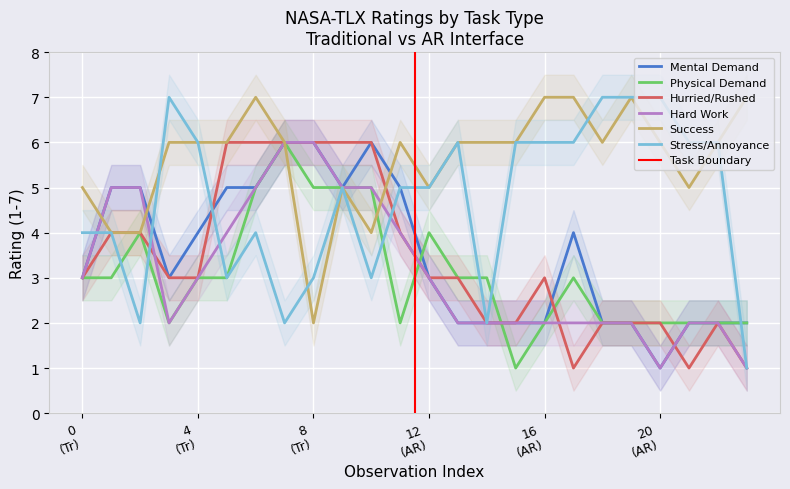

Which series has the widest spread of values?

Stress/Annoyance